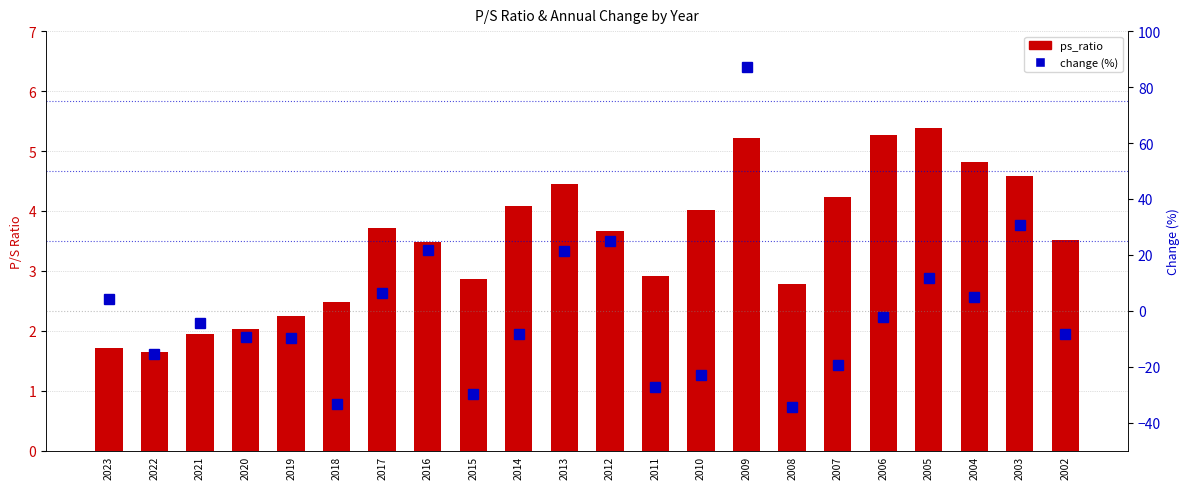

Rank the series by their maximum value, from highest to lowest.

change, ps_ratio